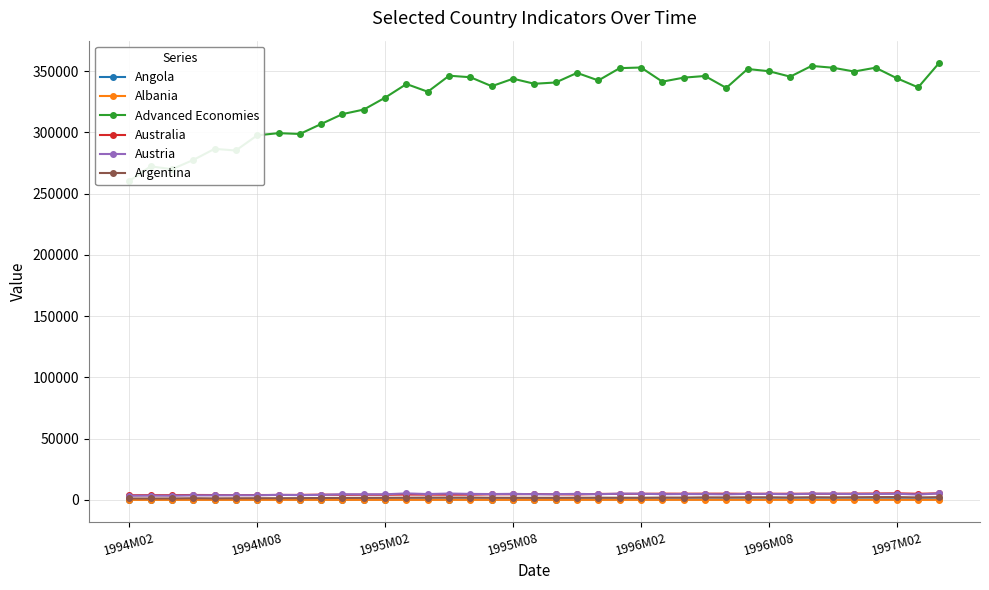

What is the average value of the Albania series?

14.7